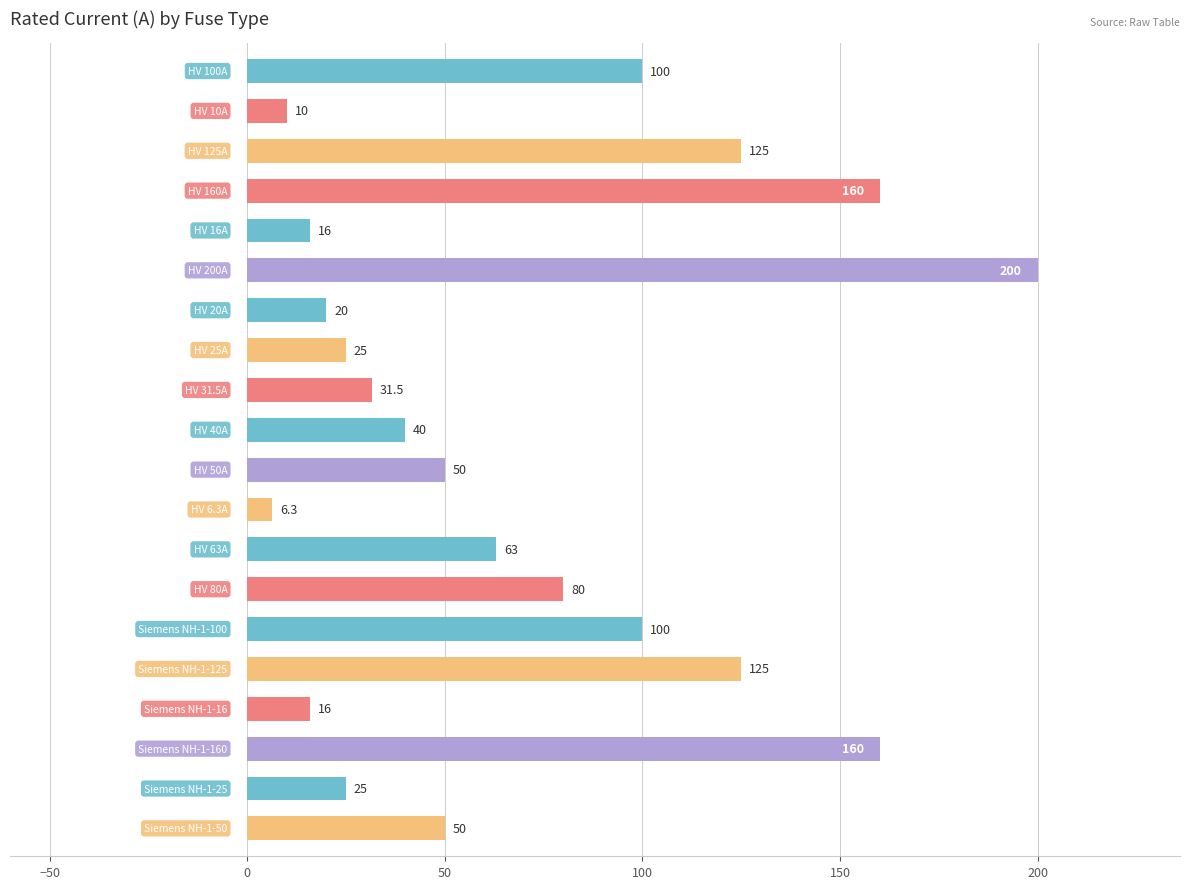

What is the value of the 12th bar from the top?

6.3